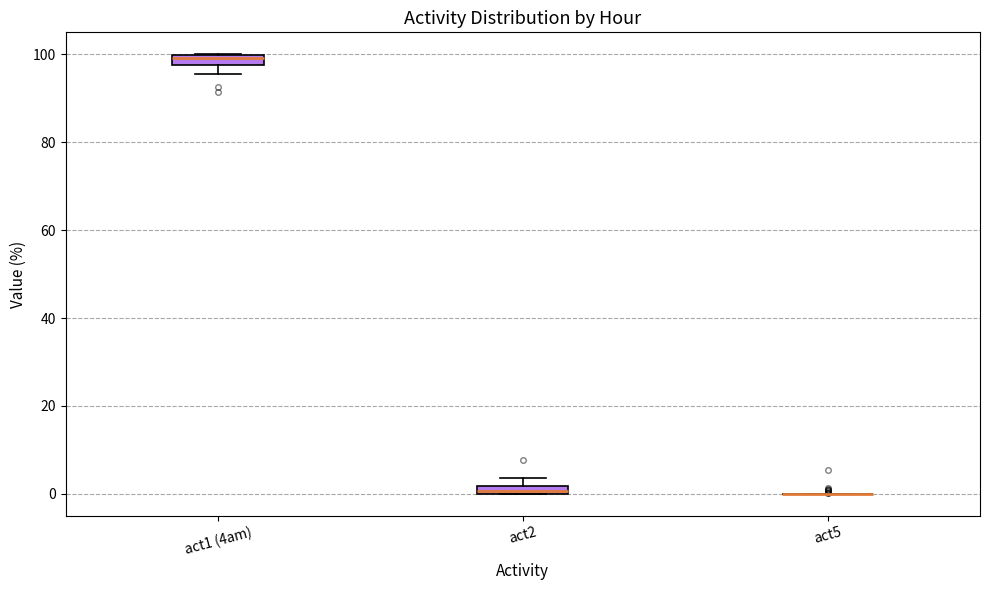

Where is the lower edge of the box for act1 (4am) on the y-axis? The values are not printed on the chart, so give them approximately, as read against the axis.

98